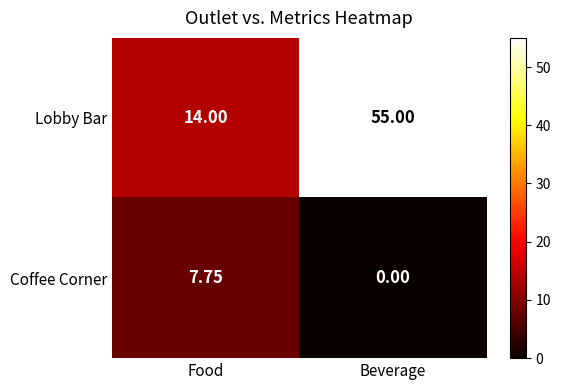

At which label does Coffee Corner first exceed 7?

Food